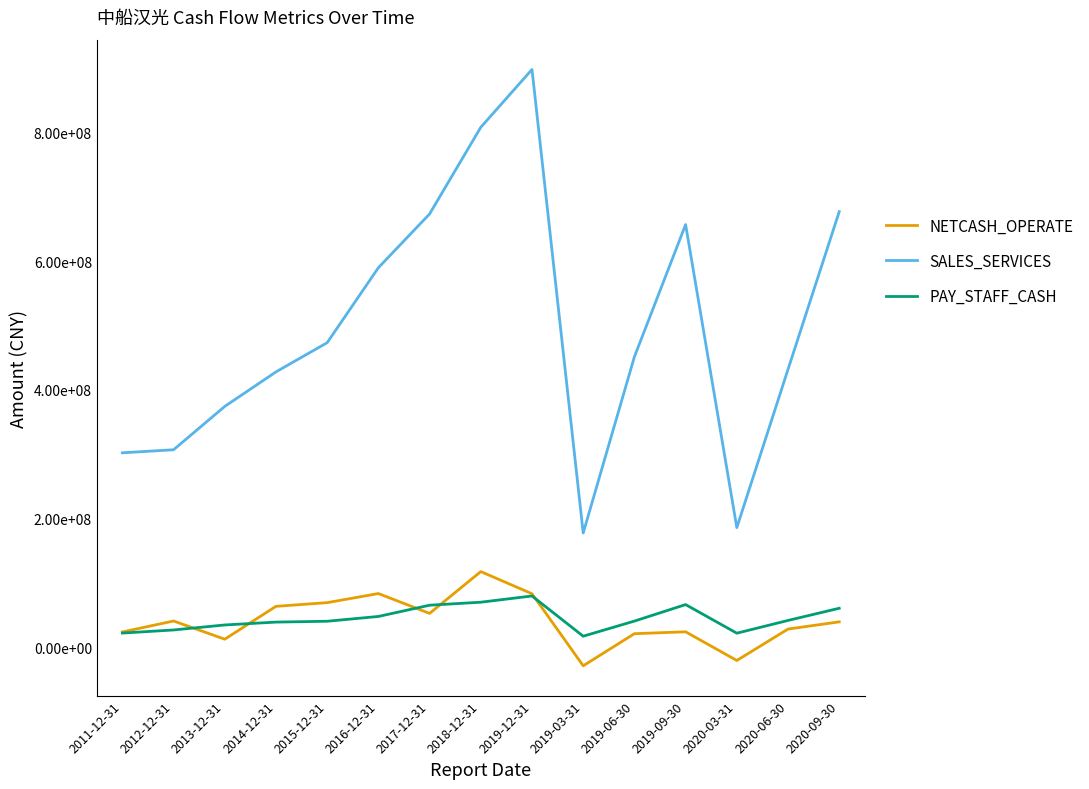

Does the chart have visible grid lines?

No